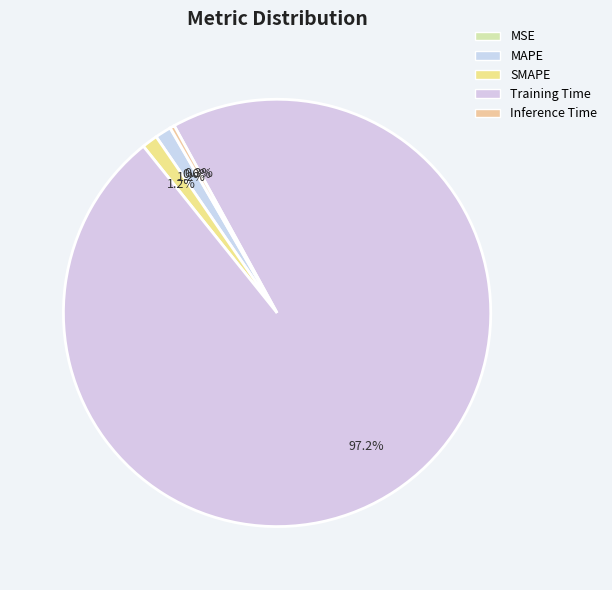

Rank the categories by value from highest to lowest.

Training Time, MAPE, SMAPE, Inference Time, MSE